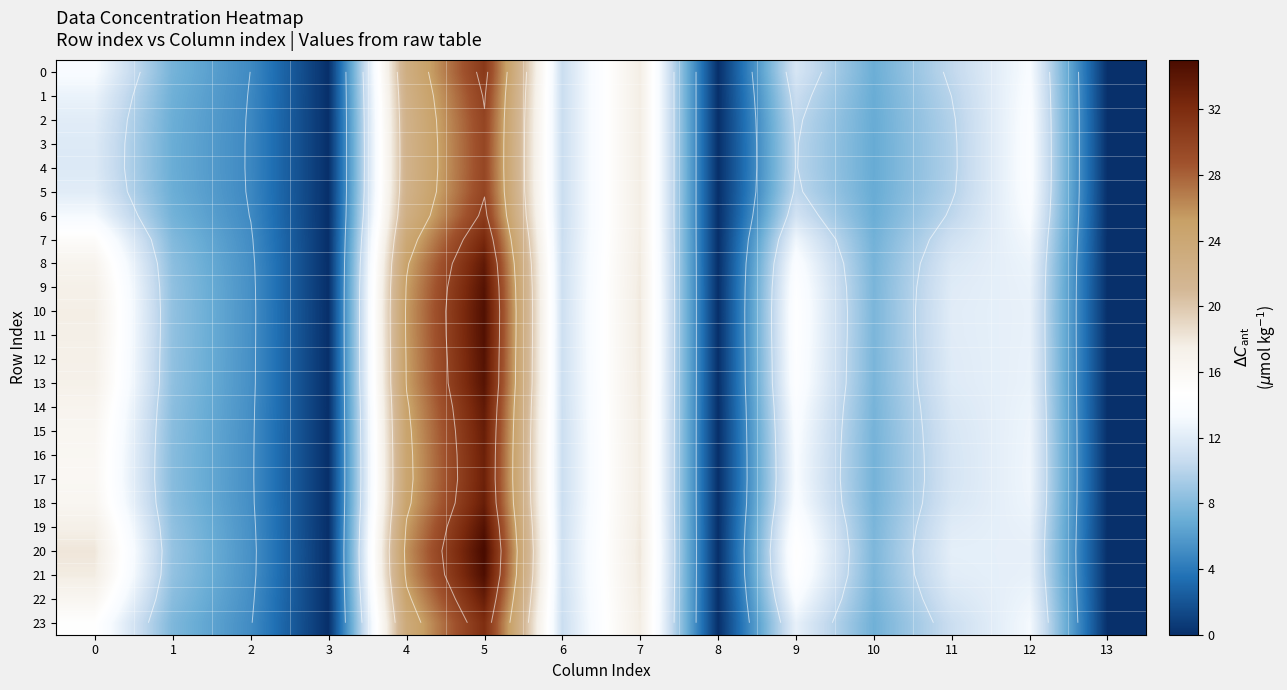

At which category is the sum across all series the highest?

5